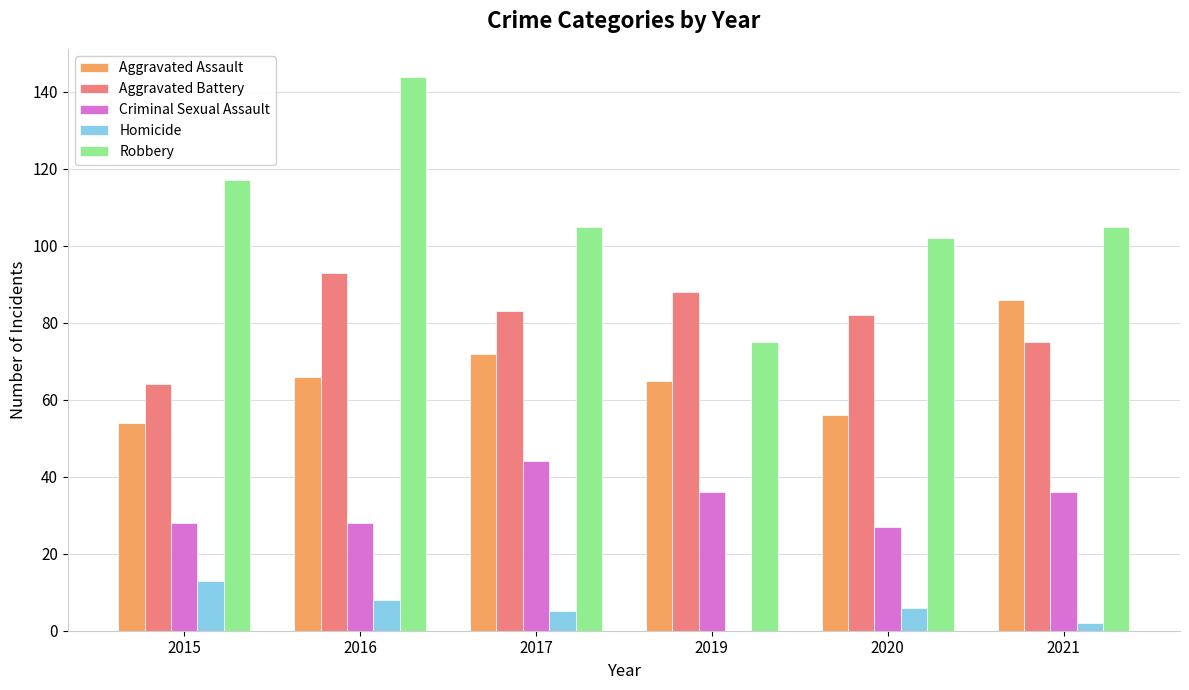

Reading right to left, what are all the values shown in this chart?

Aggravated Assault: 86	56	65	72	66	54
Aggravated Battery: 75	82	88	83	93	64
Criminal Sexual Assault: 36	27	36	44	28	28
Homicide: 2	6	0	5	8	13
Robbery: 105	102	75	105	144	117